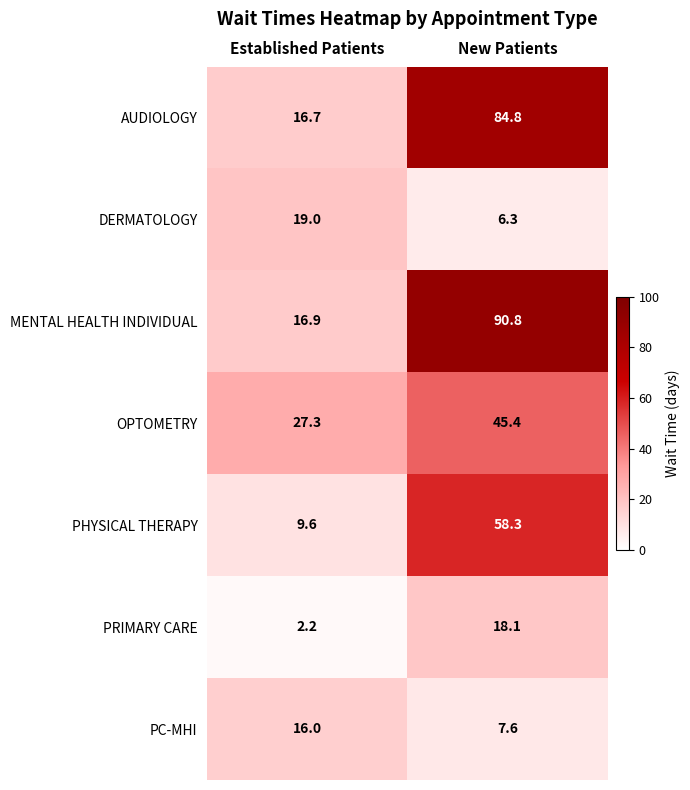

What is the greatest value displayed?

90.8